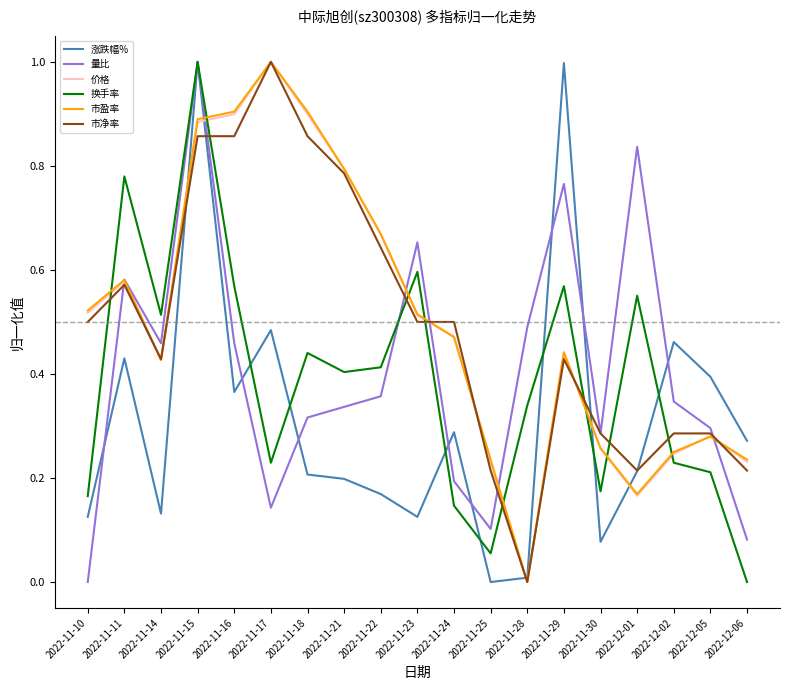

How many intersections are there between 价格 and 换手率?

8